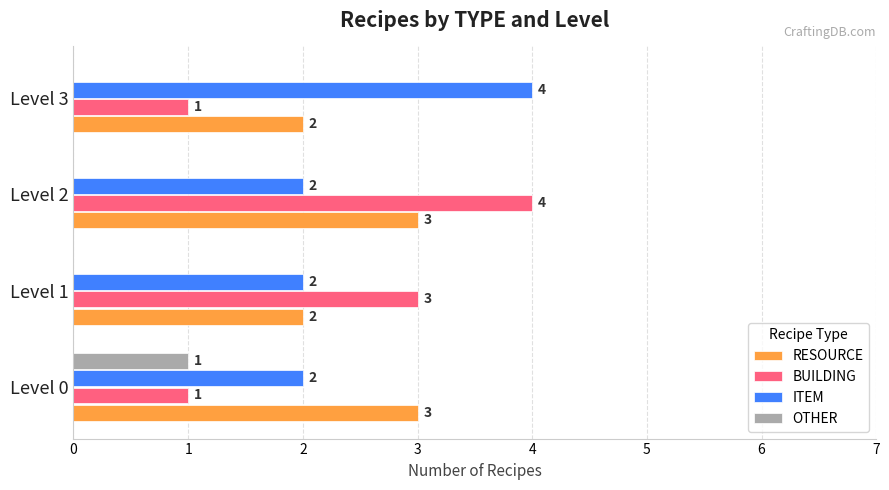

What is the sum of the BUILDING values at Level 0 and Level 1?

4